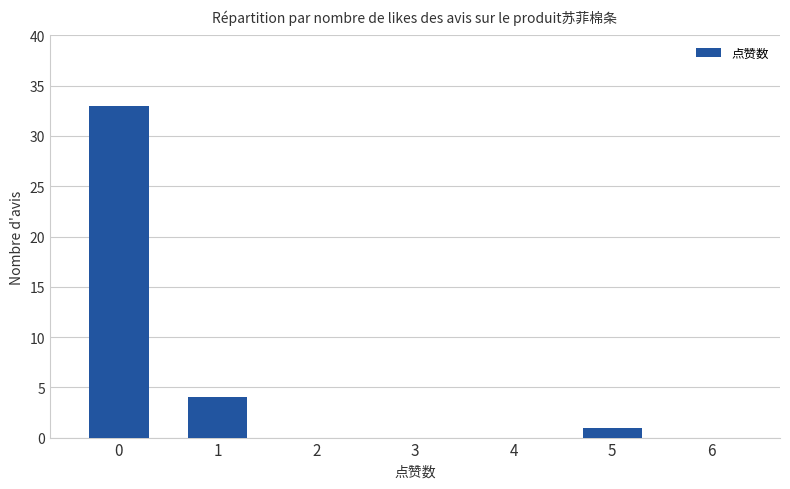

Which has a higher value, 6 or 5?

5